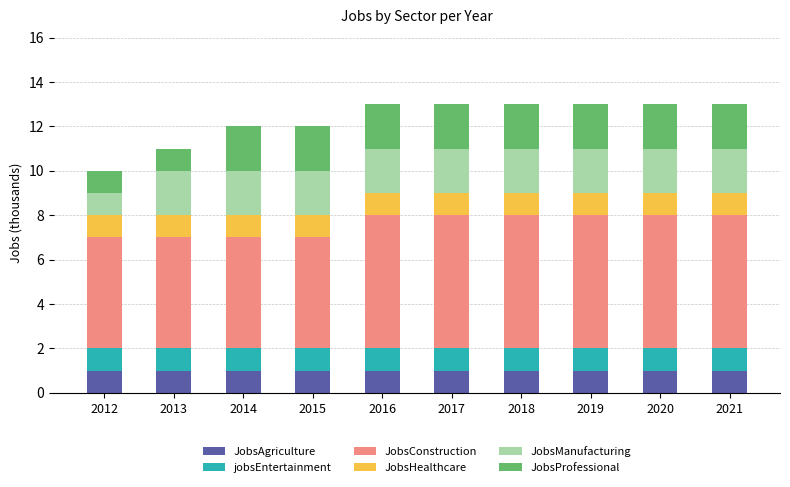

True or false: JobsAgriculture has a value of 2 at 2014.

False